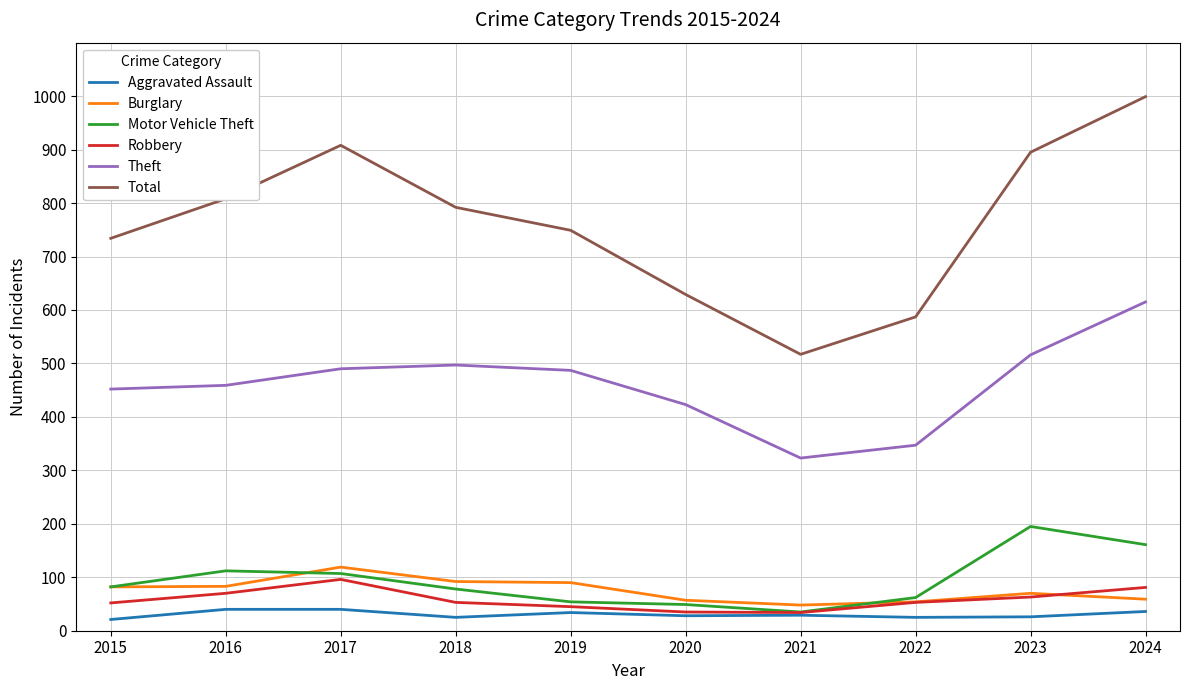

What is the minimum value for Theft?

323